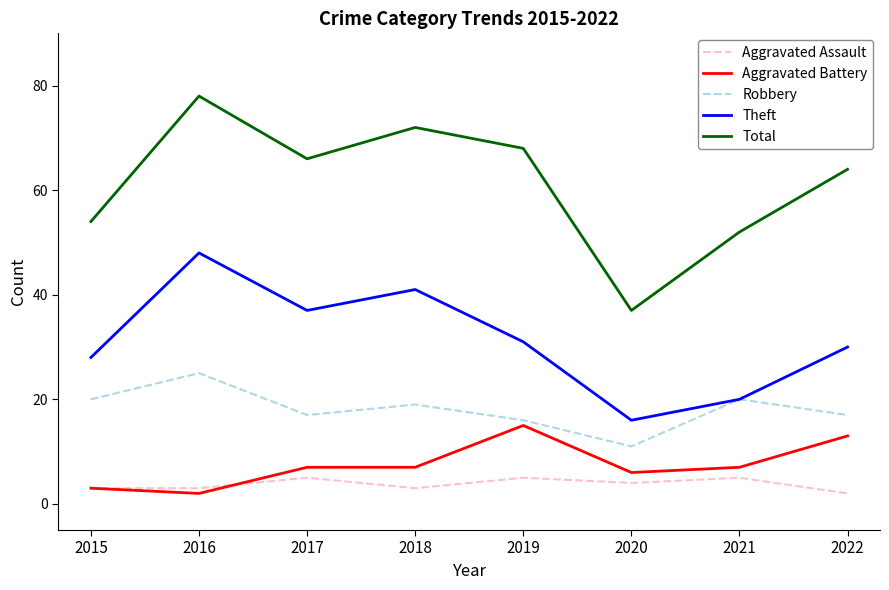

True or false: Total and Aggravated Battery cross at least once.

False